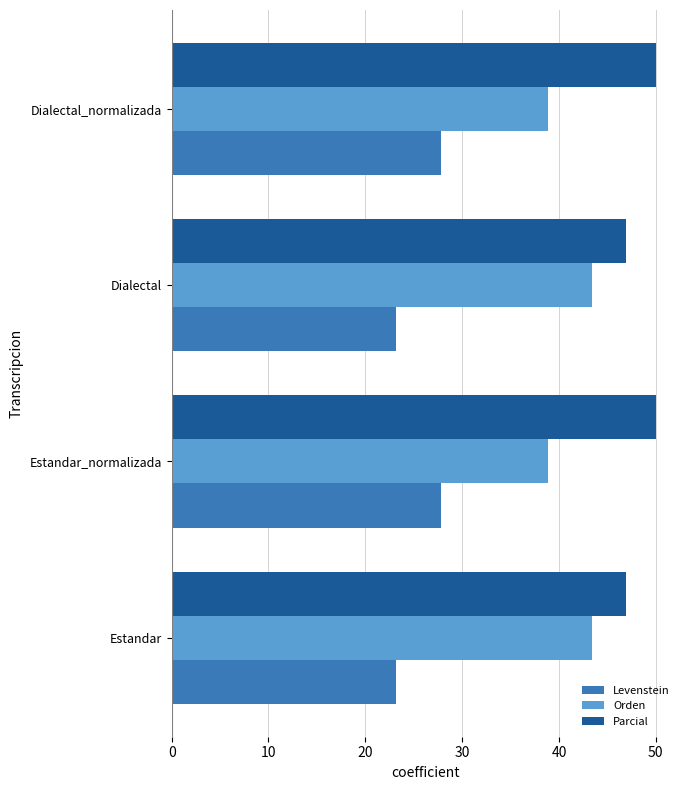

What is the smallest value displayed?

23.2